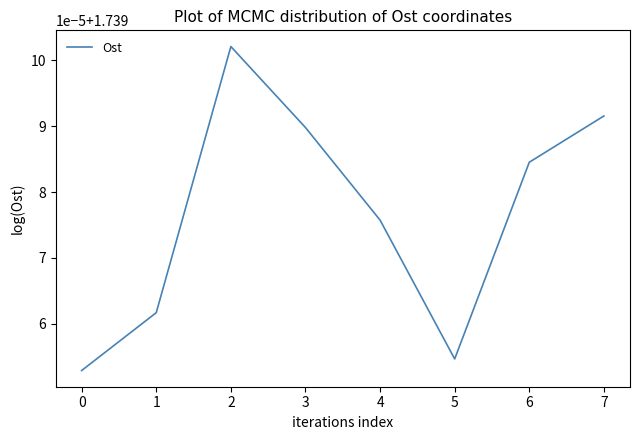

Is this an area chart (filled region under the line)?

No